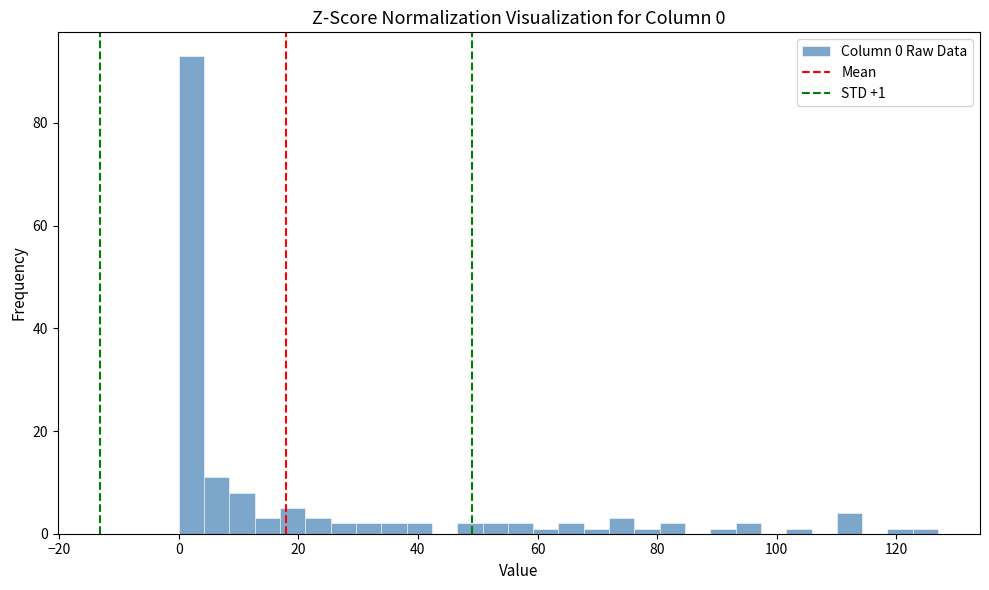

Around what value on the x-axis is the tallest bar? Give the approximate position of its centre, as read against the axis.

2